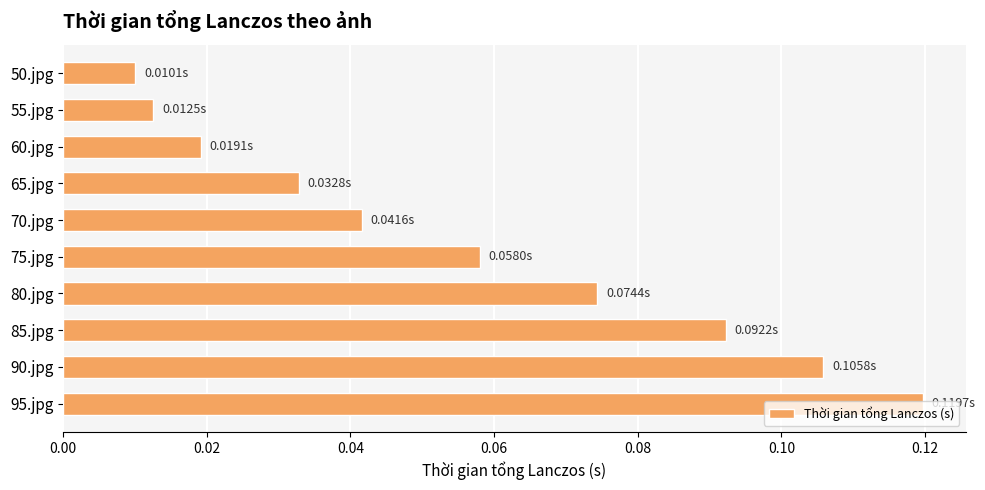

What is the change in value from 50.jpg to 95.jpg?

+0.1